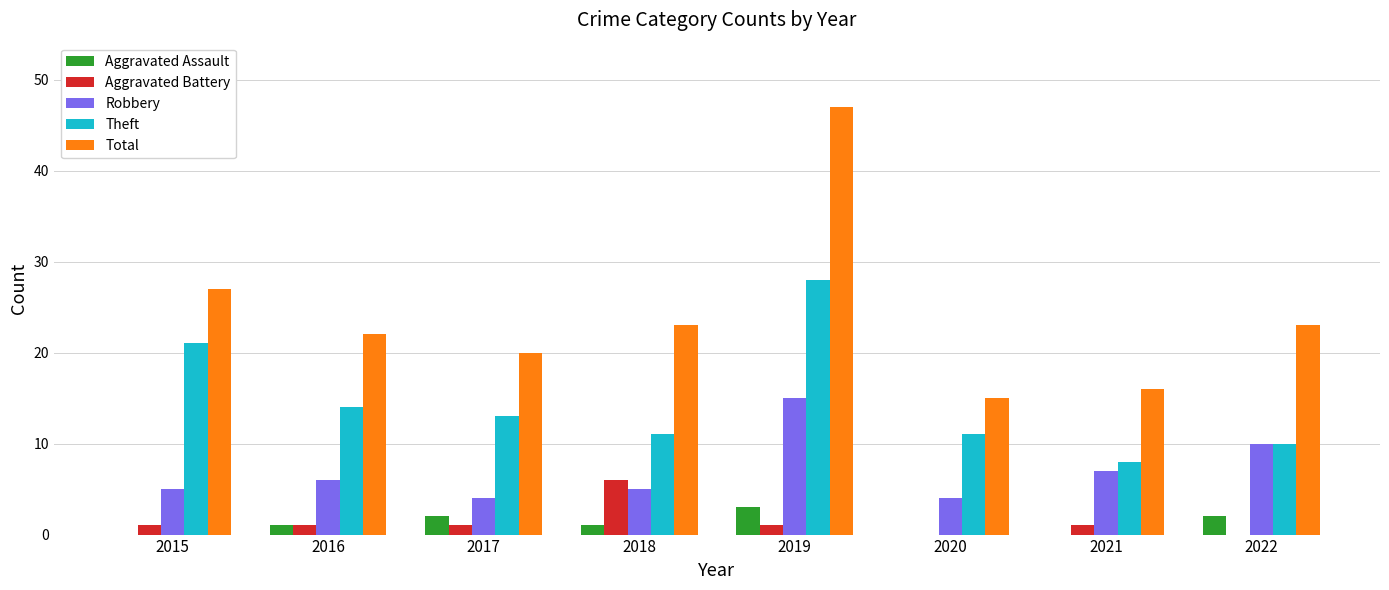

What is the sum of all Aggravated Assault values?

9